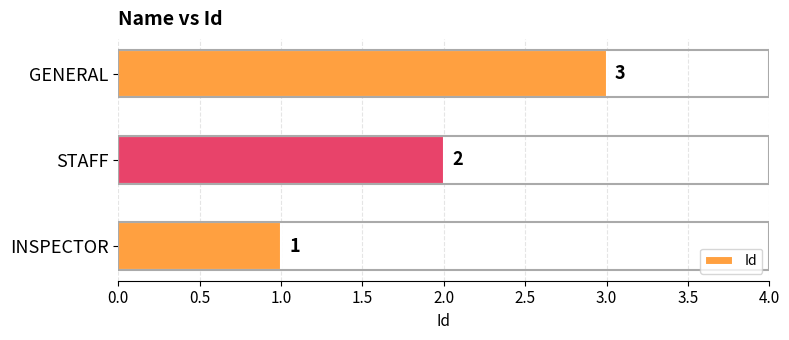

What is the average value?

2